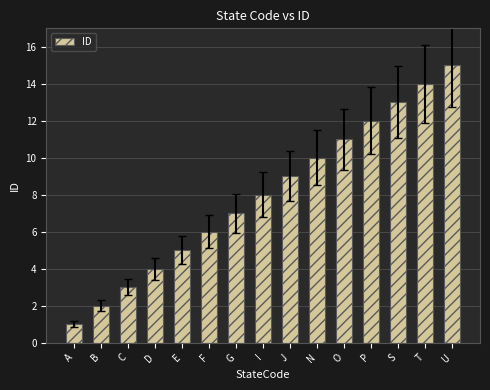

How many data points does each series have?

15